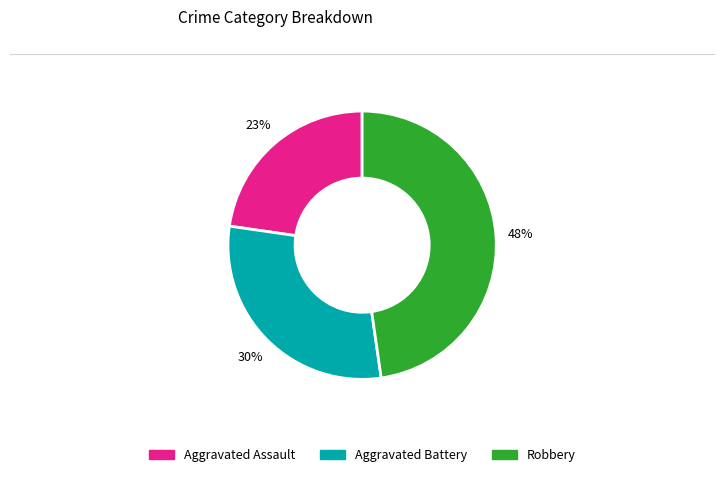

Is Aggravated Battery the majority of the pie?

No